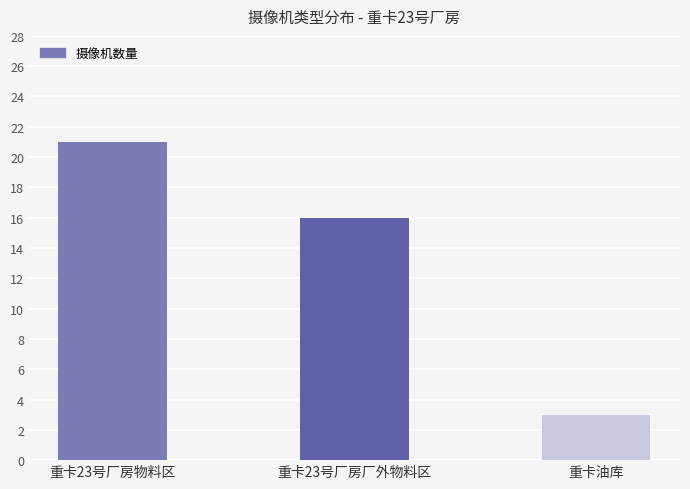

How many data points are less than 16?

1